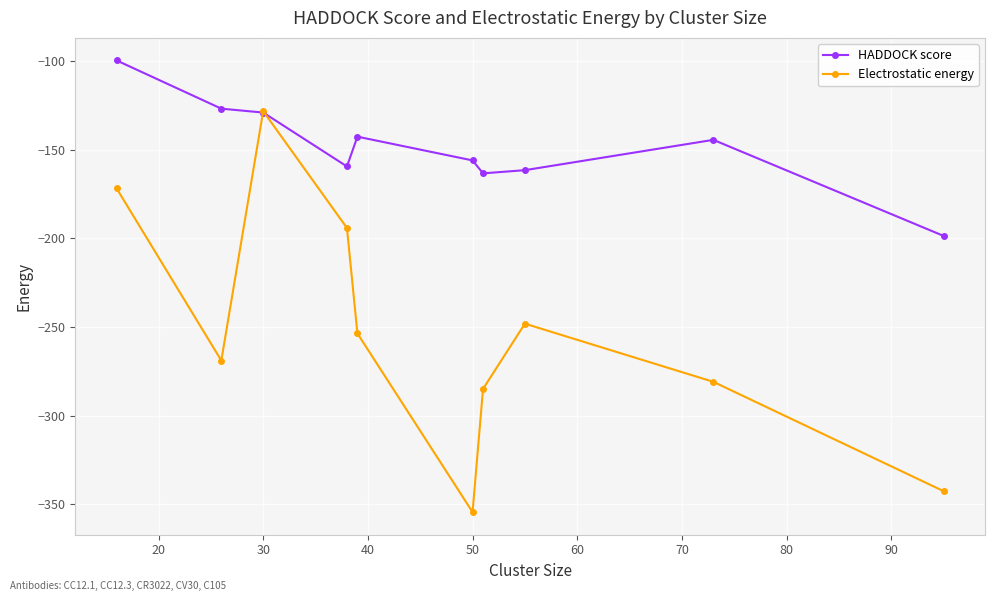

Count the number of categories in the chart.

10